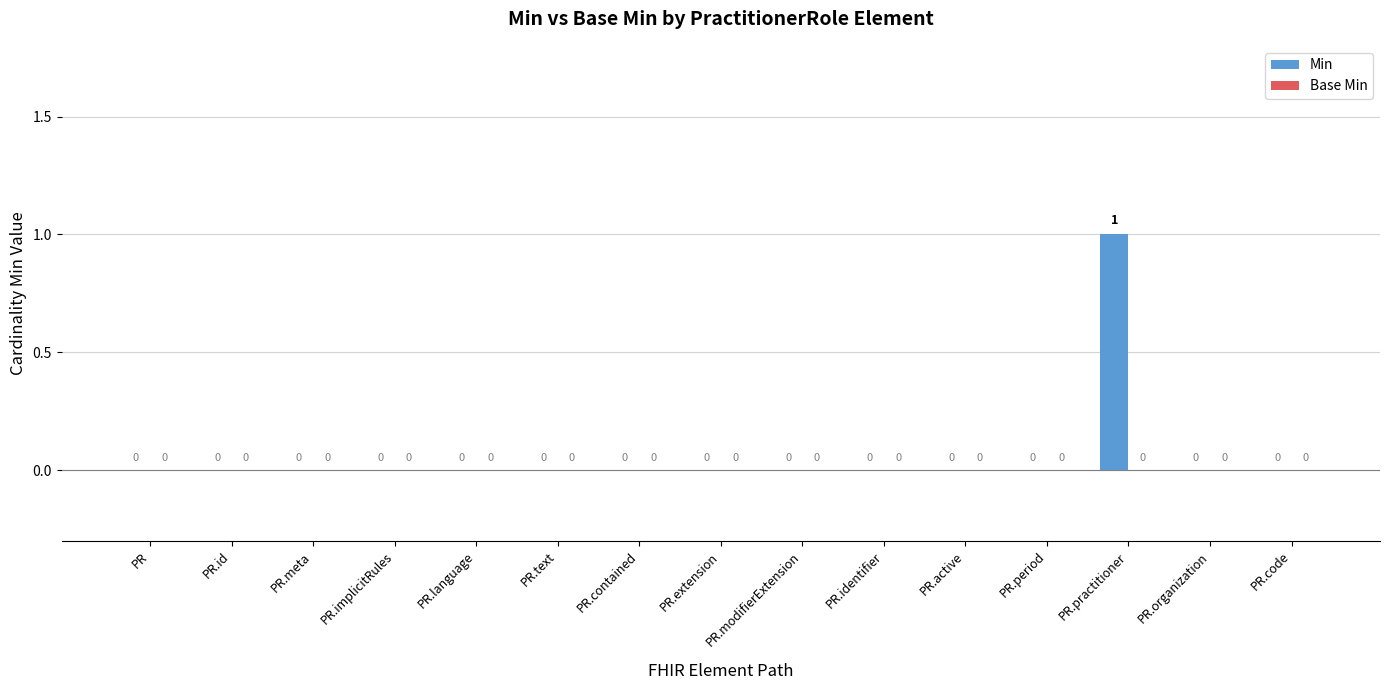

Between PR.implicitRules and PR.practitioner, which is larger?

PR.practitioner